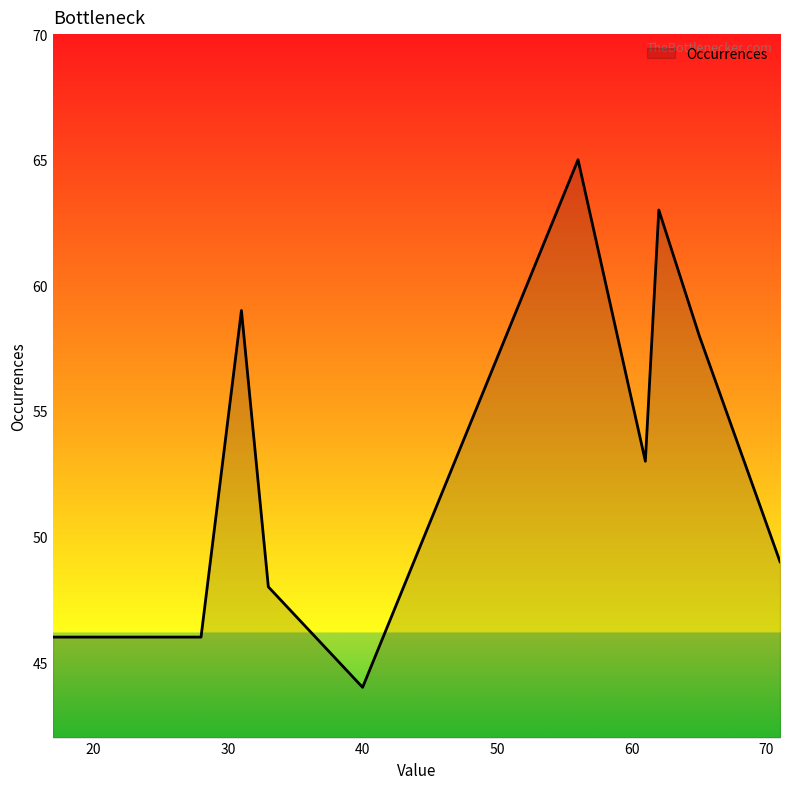

What is the difference between the maximum and minimum values?

21